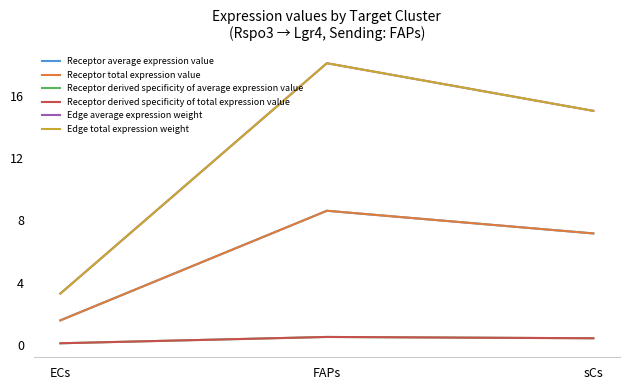

Does the chart have visible grid lines?

No